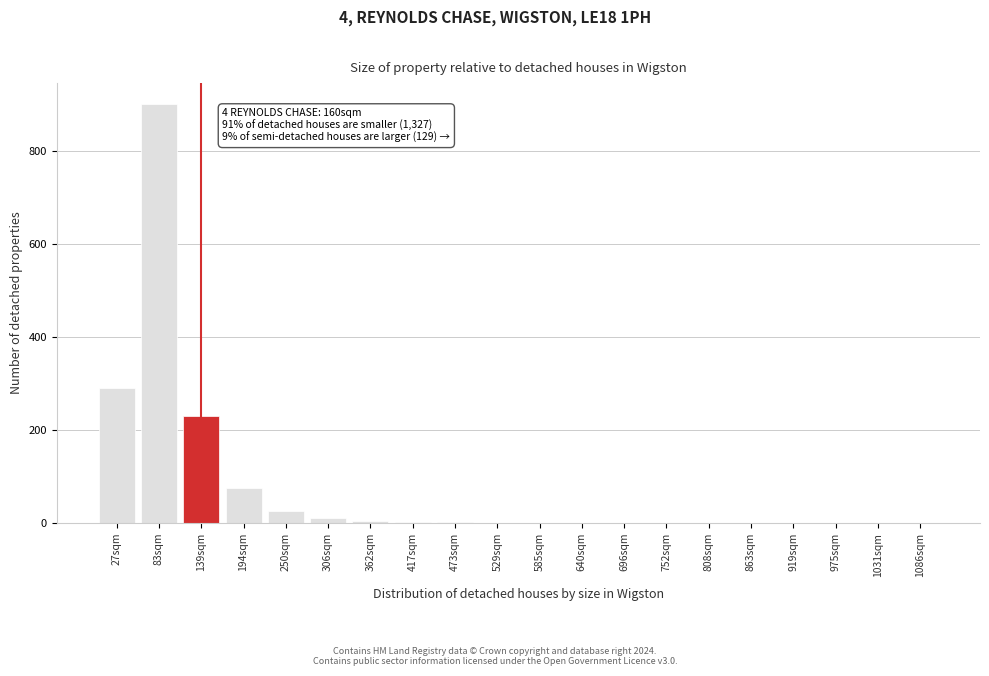

What is the maximum value shown in the chart?

900